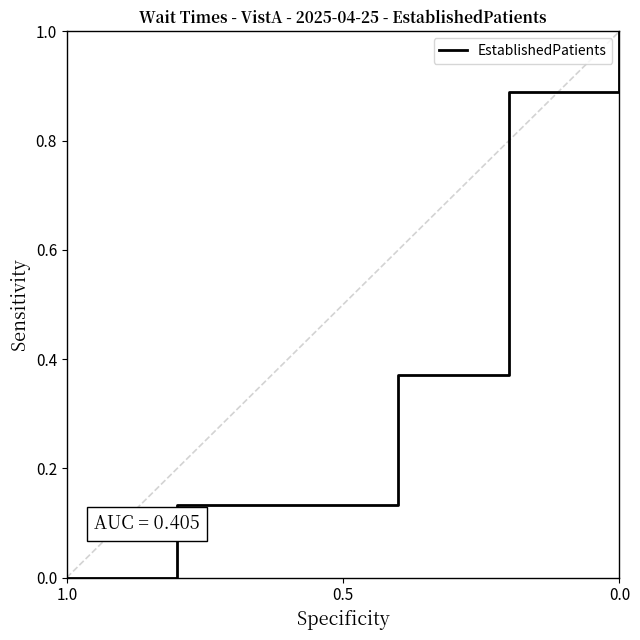

How many lines are shown in the chart?

1